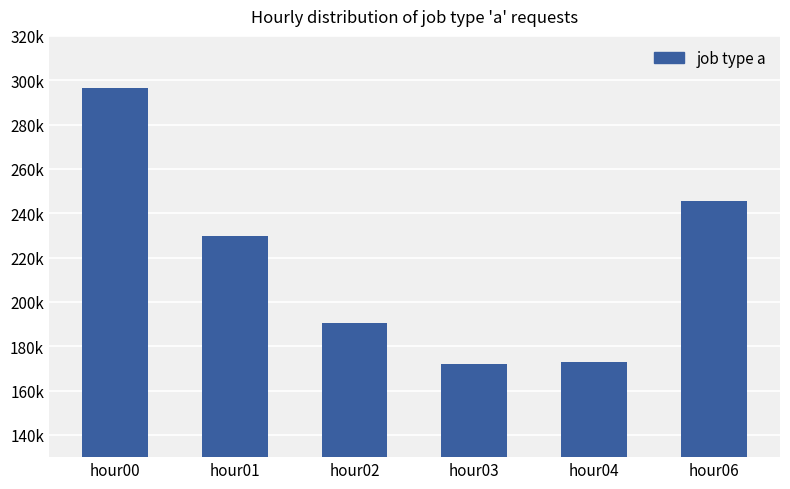

Does the chart contain any negative values?

No